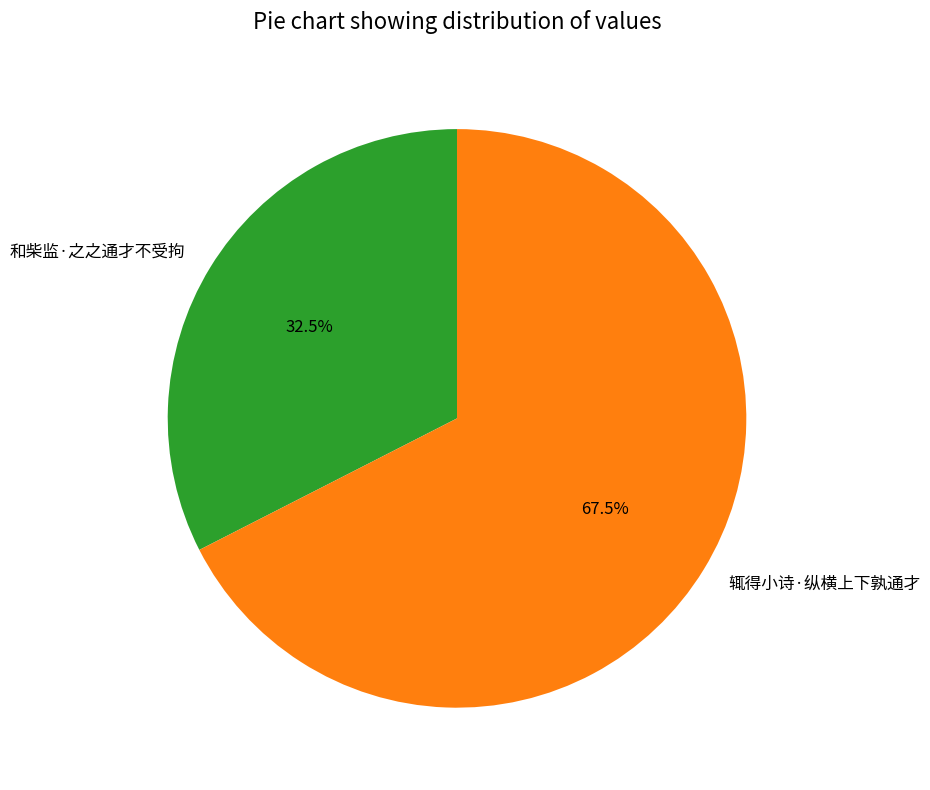

What is the smallest slice in the pie chart?

和柴监·之之通才不受拘